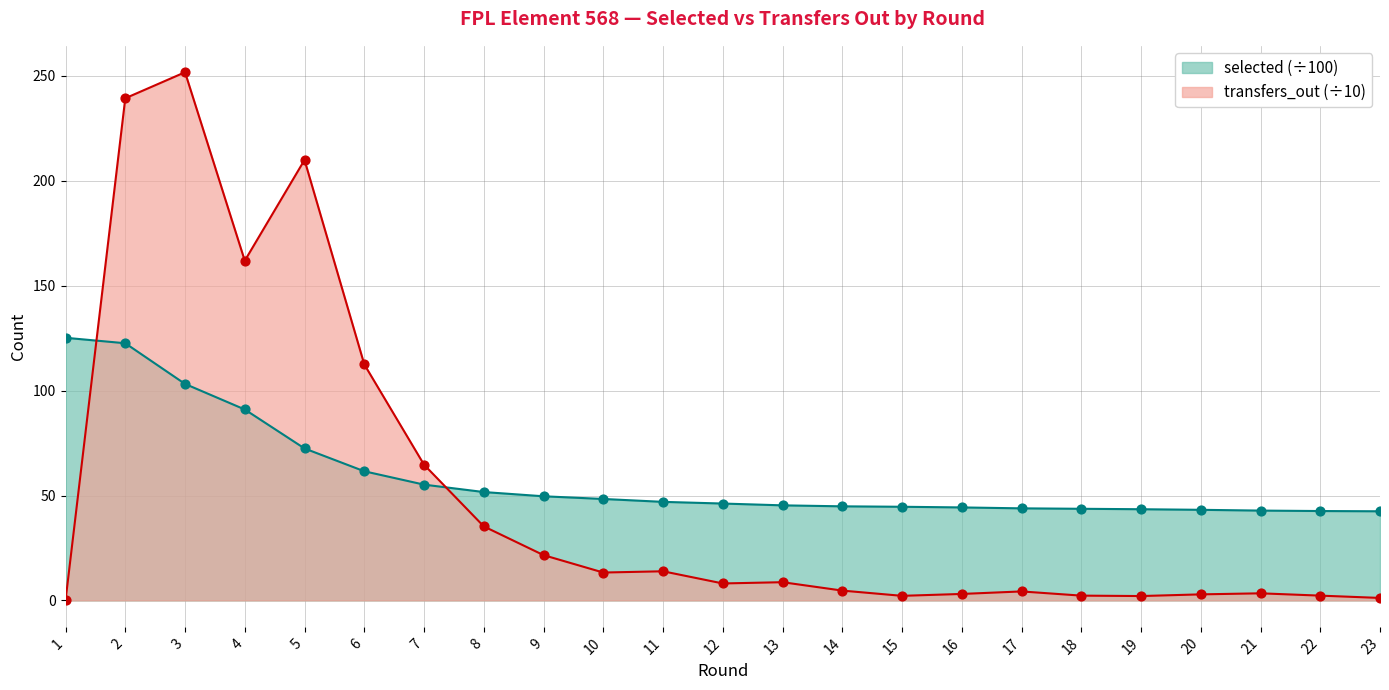

Which series contains the lowest Y value?

transfers_out